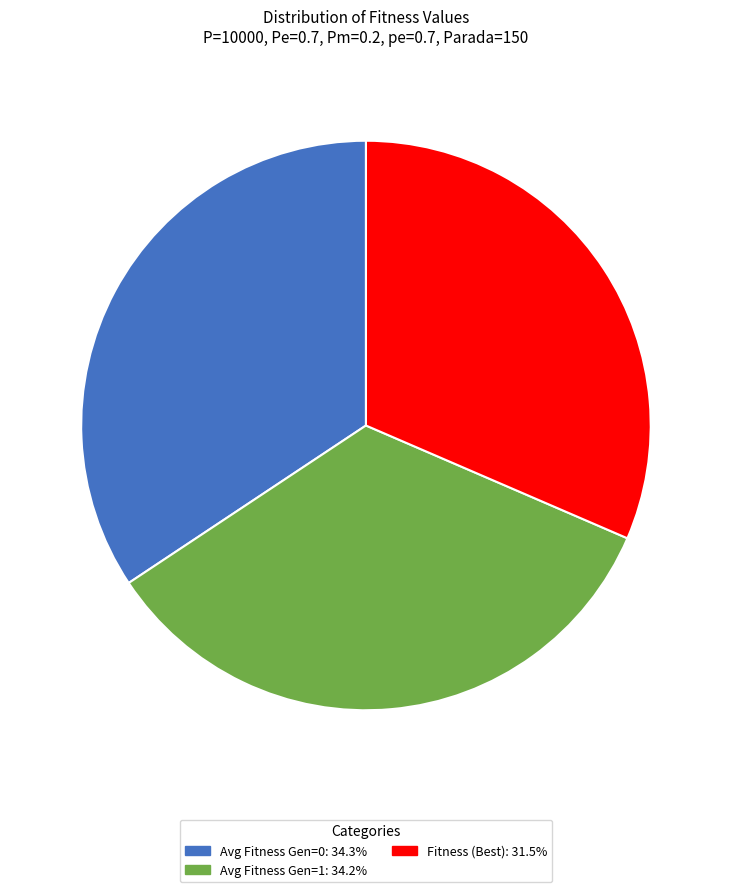

How many segments does this pie chart have?

3